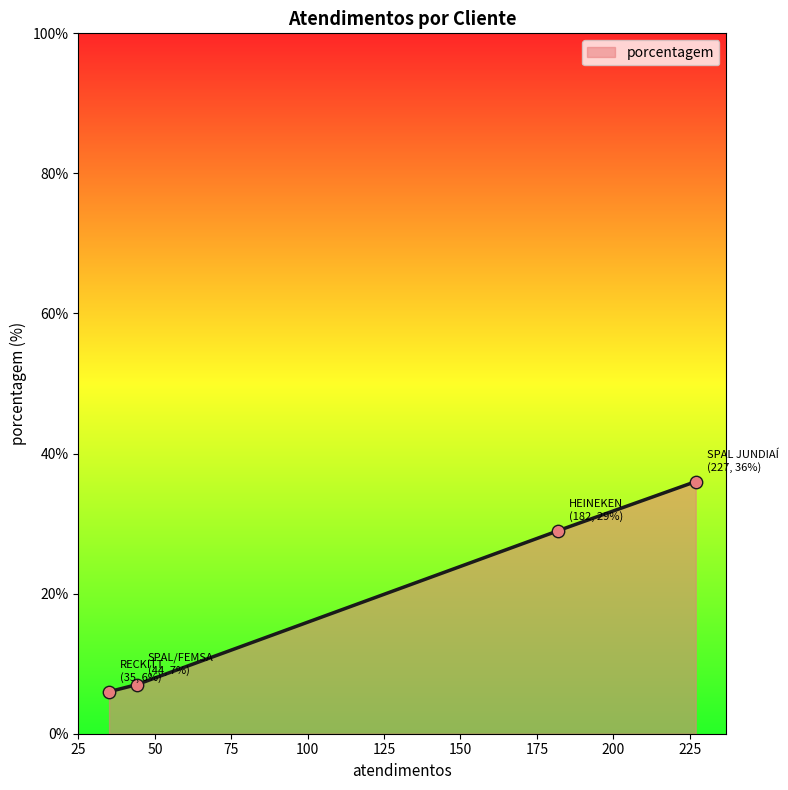

Approximately how many times larger is the value at RECKITT compared to SPAL JUNDIAÍ?

0.2